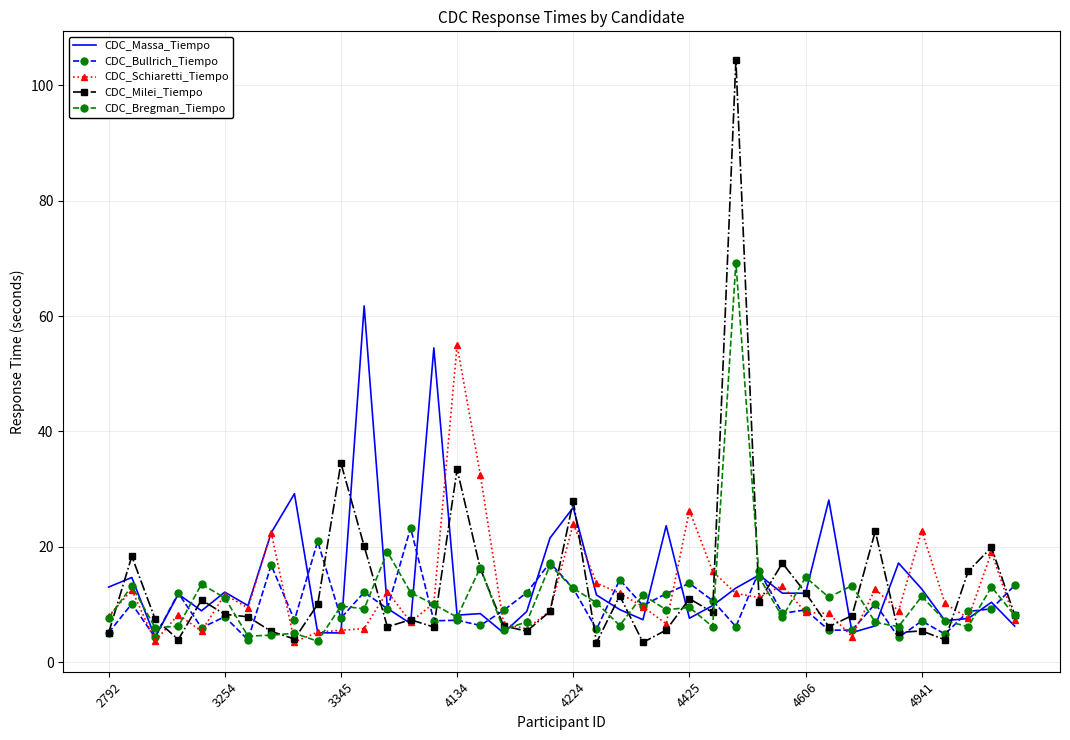

Rank the series by their maximum value, from highest to lowest.

CDC_Milei_Tiempo, CDC_Bregman_Tiempo, CDC_Massa_Tiempo, CDC_Schiaretti_Tiempo, CDC_Bullrich_Tiempo